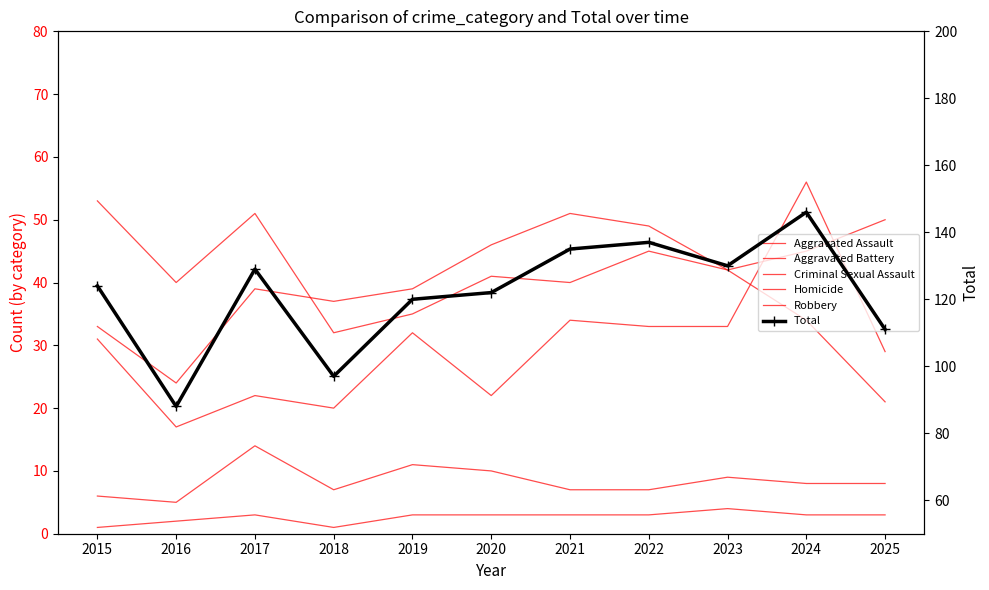

At which category does Homicide reach its first local valley?

2018